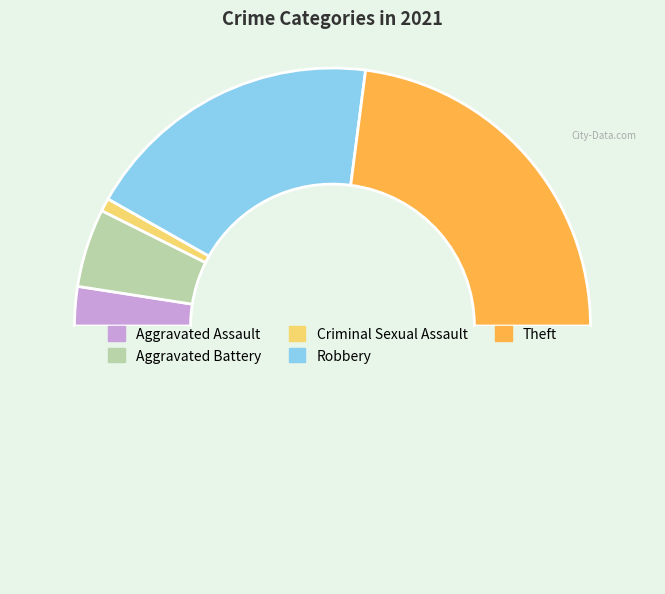

Count the number of slices in the pie.

6